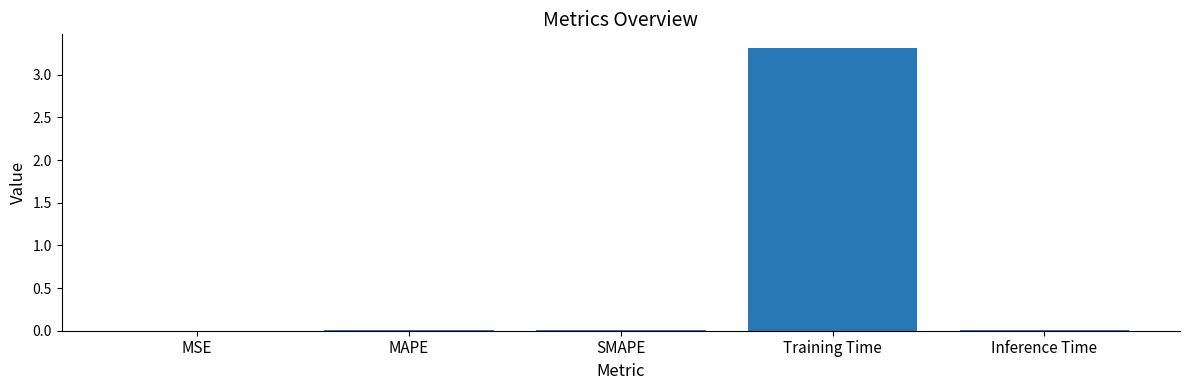

What is the sum of all values?

3.3